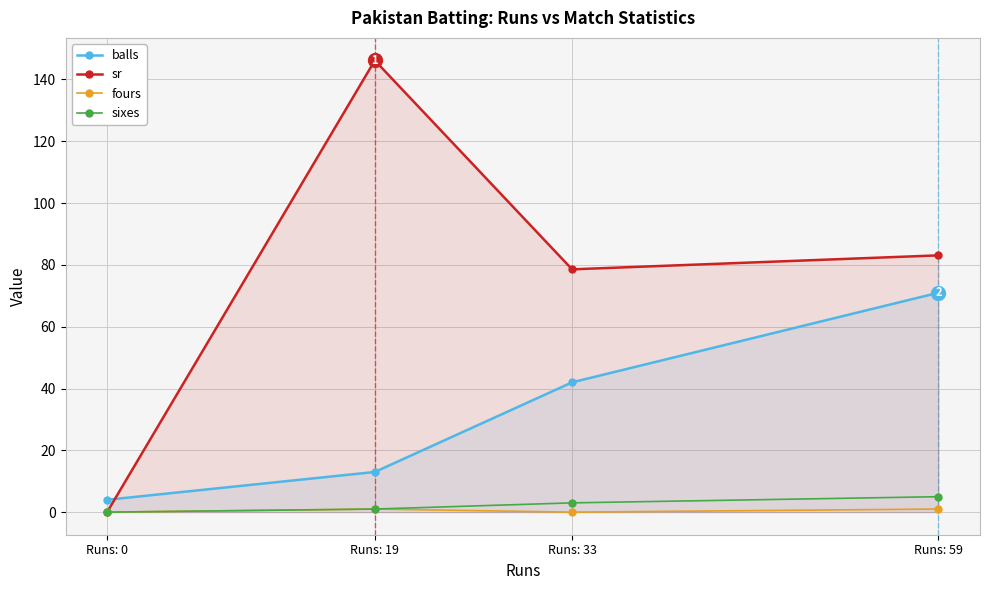

What is the difference between the maximum and second lowest values in the sr series?

67.6